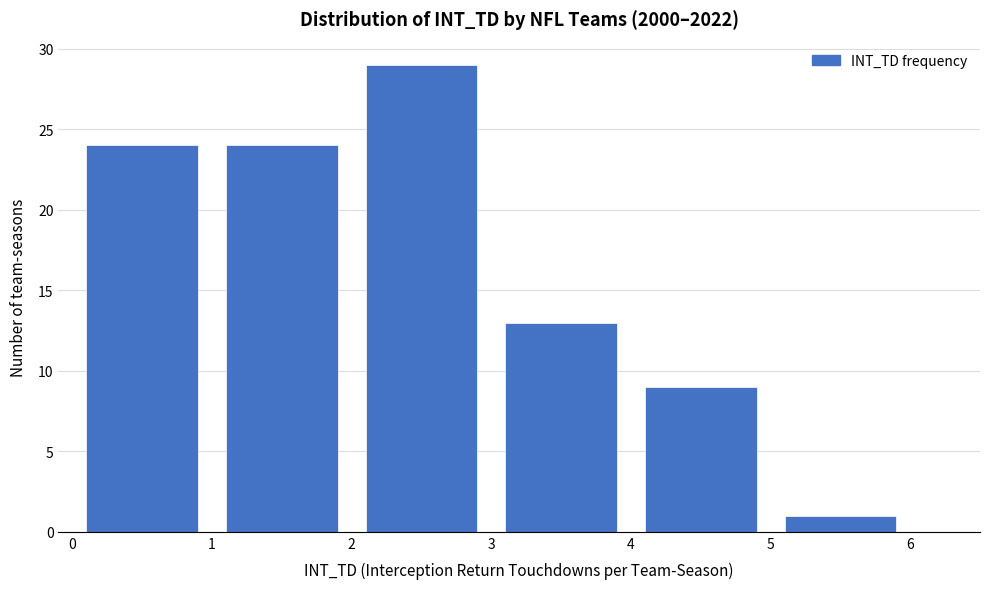

Reading left to right, list every bar in this chart as the range it spans on the x-axis followed by its height. The values are not printed on the chart, so give them approximately, as read against the axis.

0 to 1: 24
1 to 2: 24
2 to 3: 29
3 to 4: 13
4 to 5: 9
5 to 6: 1